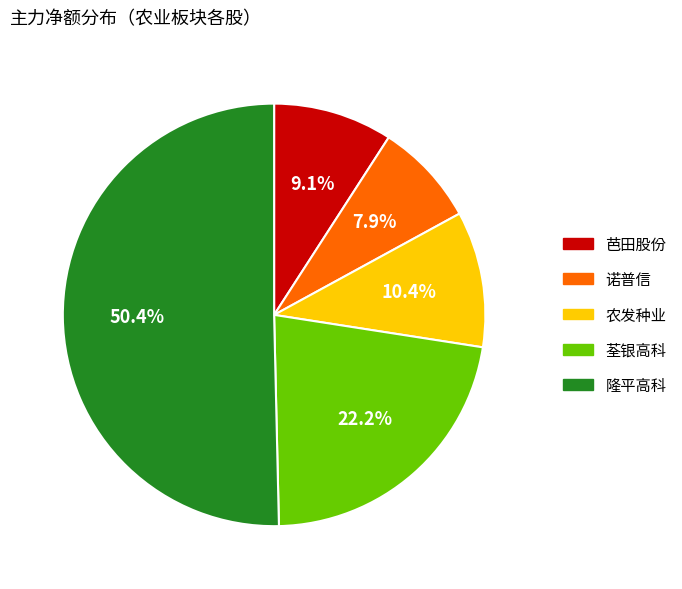

Which has a higher value, 诺普信 or 芭田股份?

芭田股份